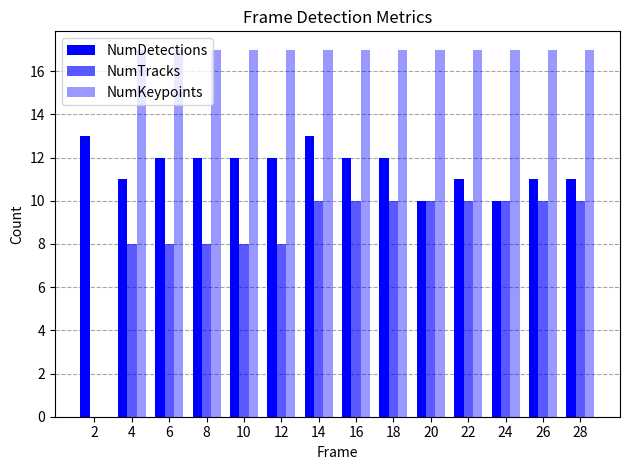

List the series in order of their peak value, highest first.

NumKeypoints, NumDetections, NumTracks